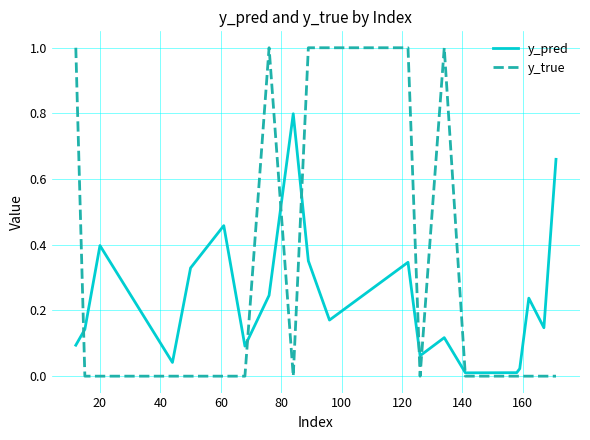

What is the difference between the maximum and second lowest values in the y_pred series?

0.8